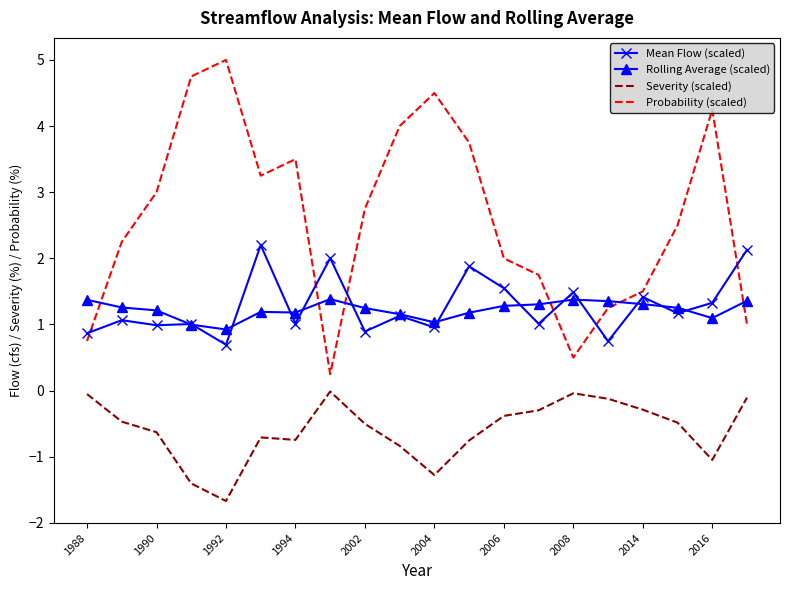

What is the maximum value shown in the chart?

5.0